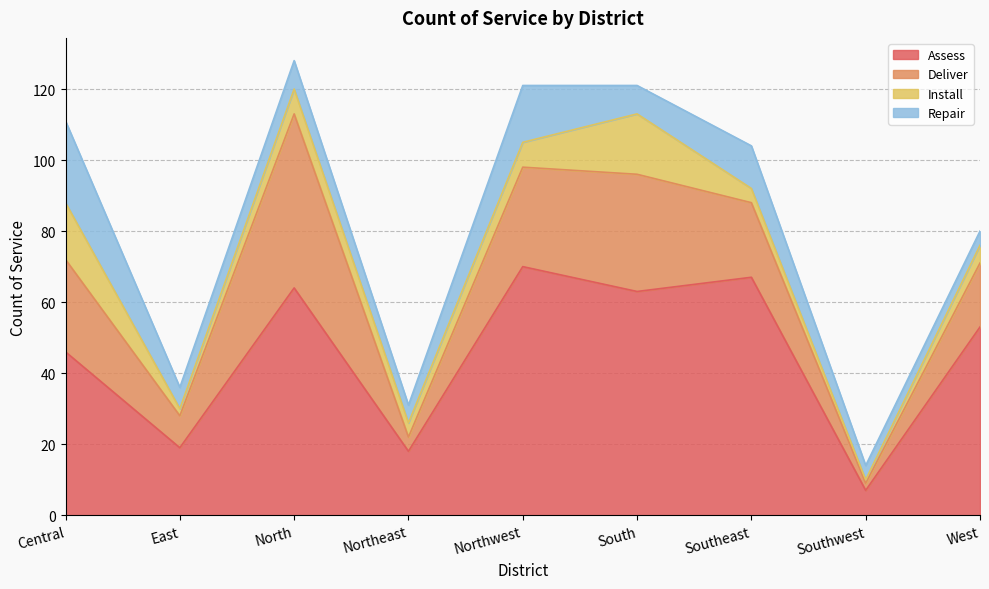

Which series has the largest total across all categories?

Assess